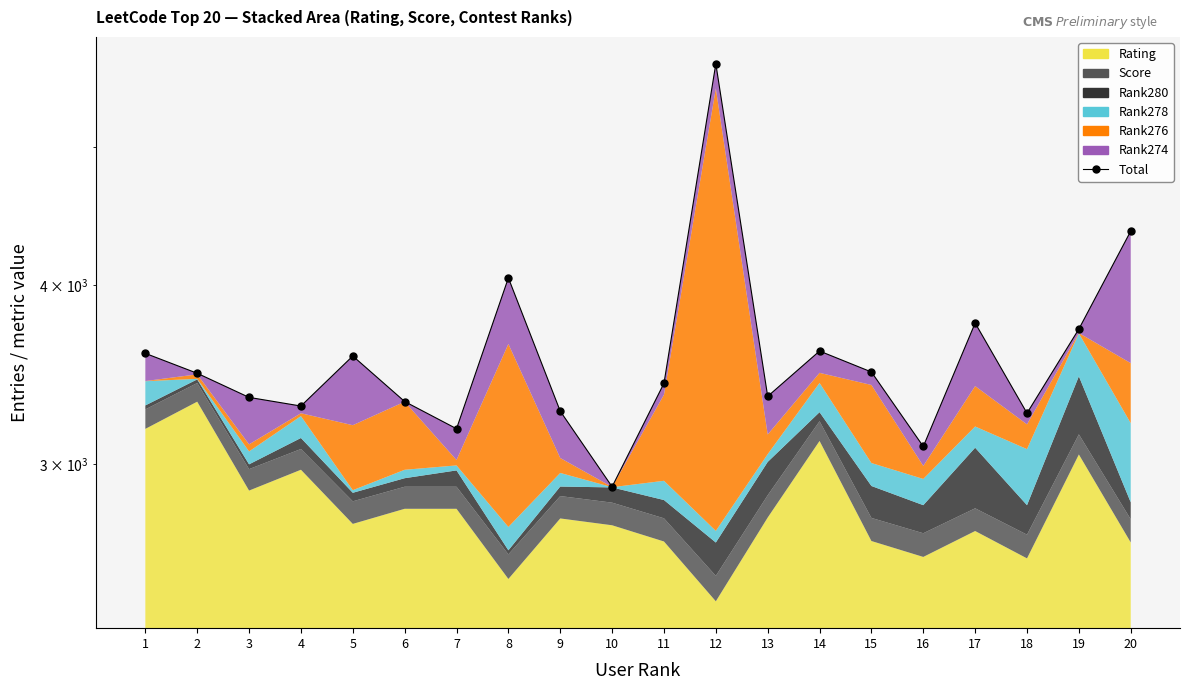

Rank the categories by value from highest to lowest.

12, 20, 8, 17, 19, 14, 1, 5, 15, 2, 11, 13, 3, 6, 4, 9, 18, 7, 16, 10